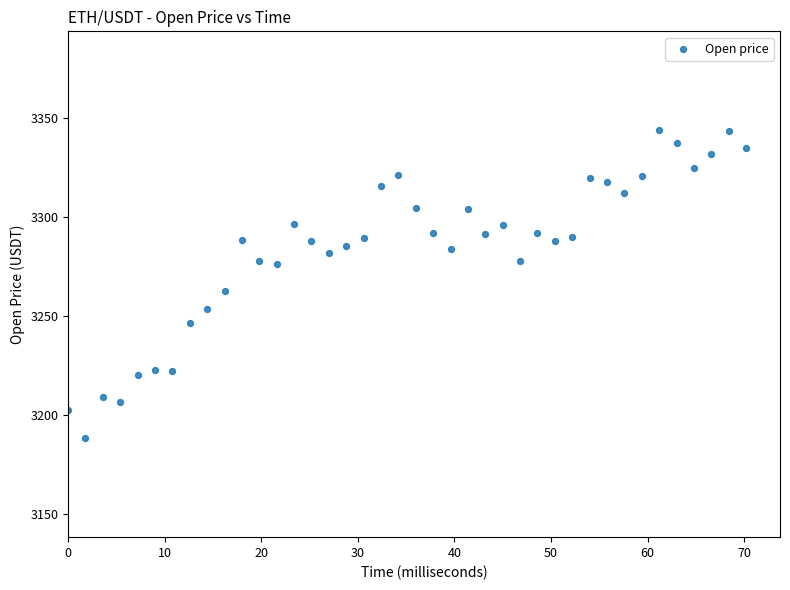

What is the range of X values (max minus min)?

70.2